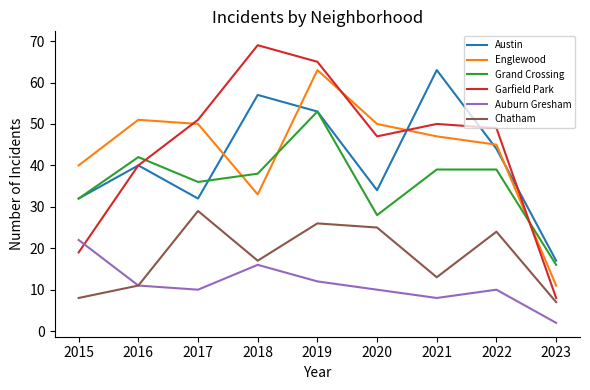

How many interior local valleys does the Chatham series have?

2